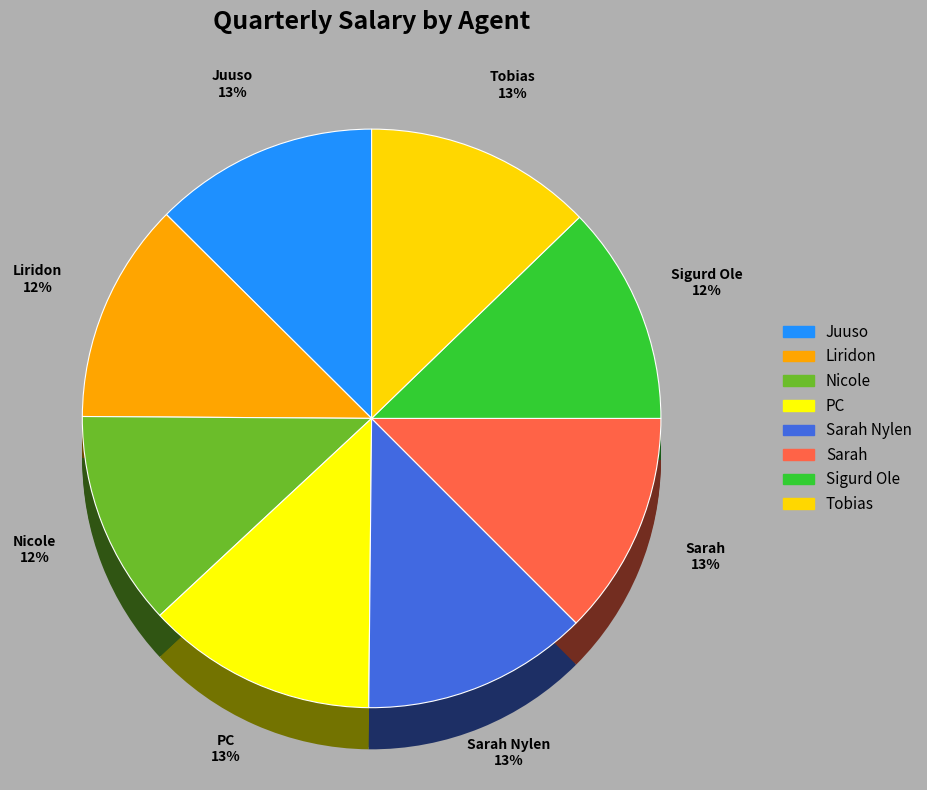

The Sarah slice represents 13% of the pie. True or false?

True